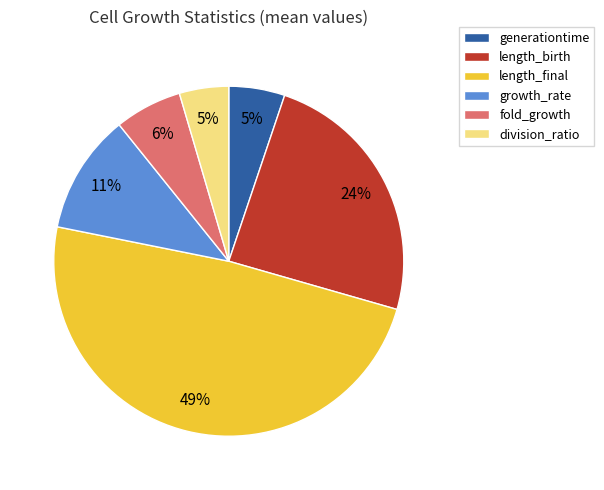

Does division_ratio represent more than half of the total?

No